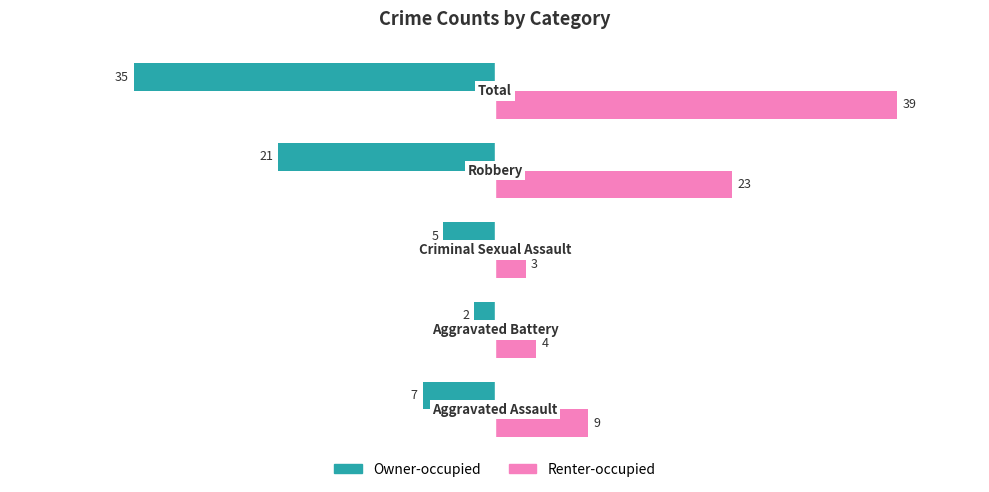

Which series has the largest total across all categories?

Renter-occupied